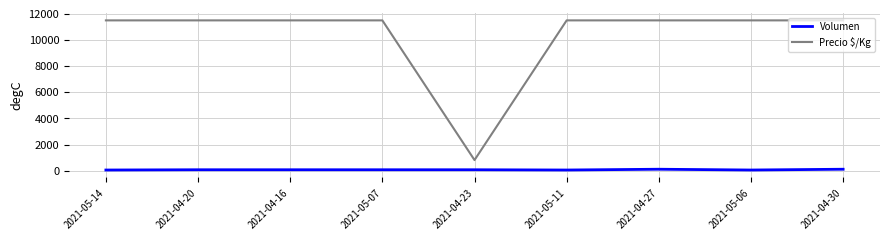

What is the greatest value displayed?

11500